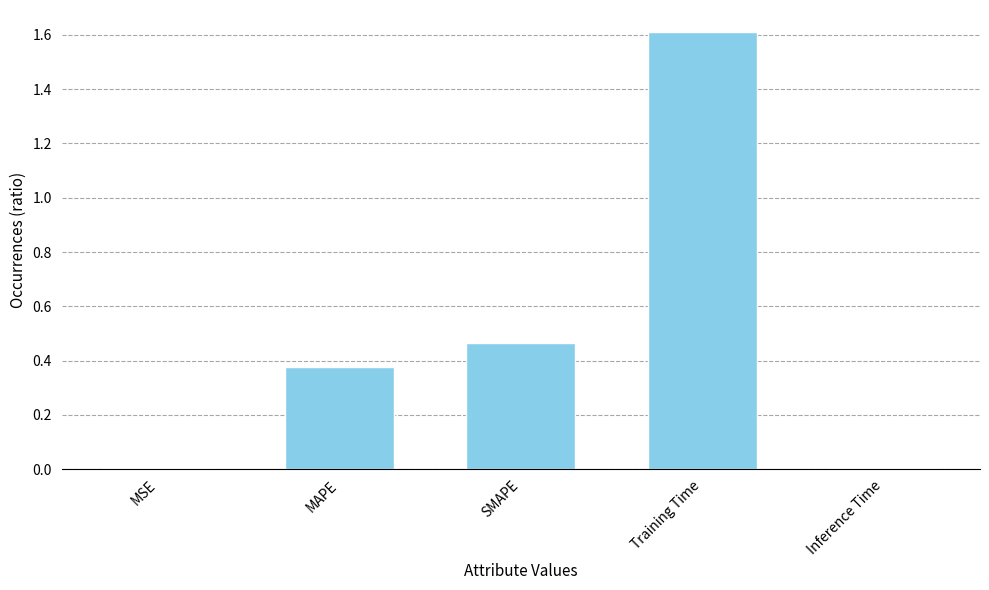

How many bars are there in total?

5